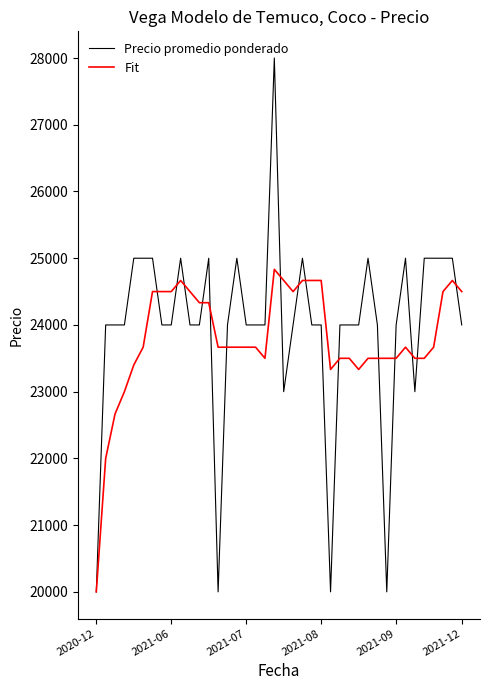

List the series in order of their peak value, highest first.

Precio promedio ponderado, Fit